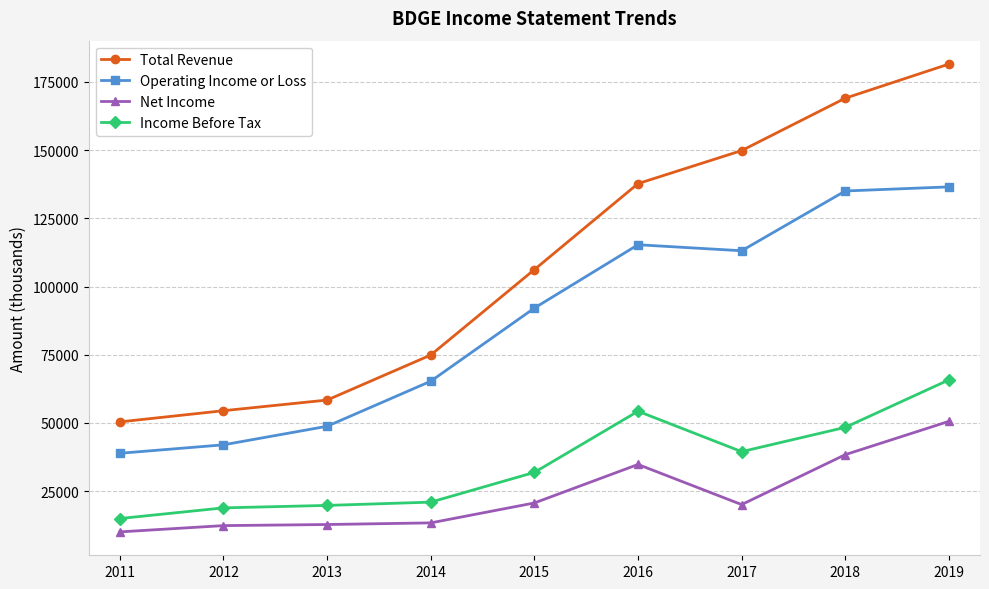

Does the chart display data point markers on the line(s)?

Yes